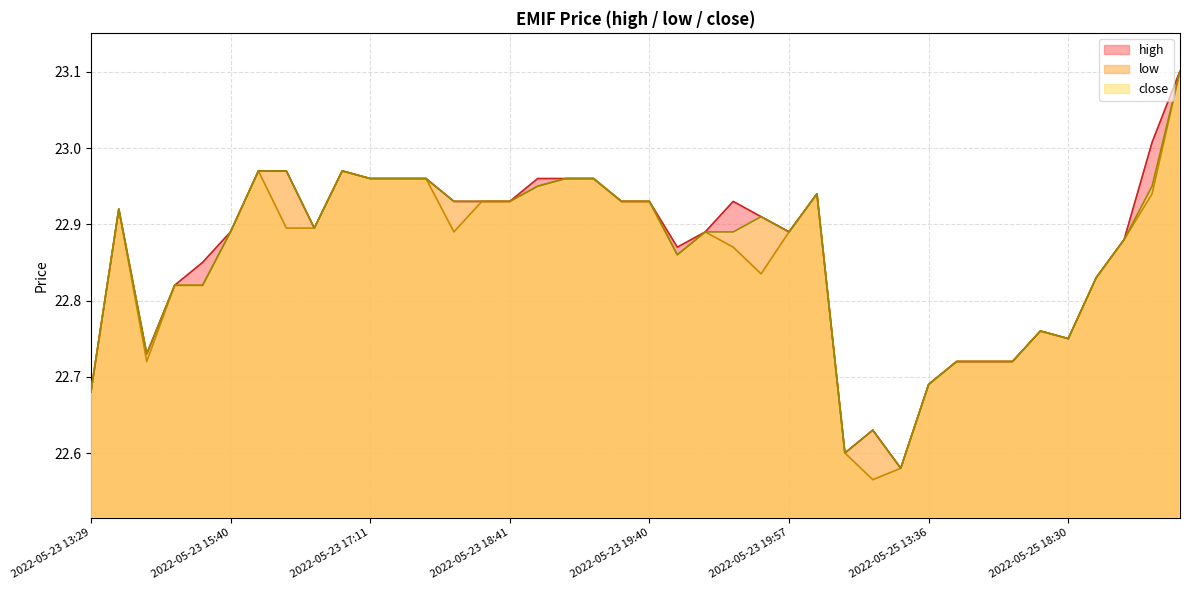

True or false: low has more than 1 interior local peaks.

True